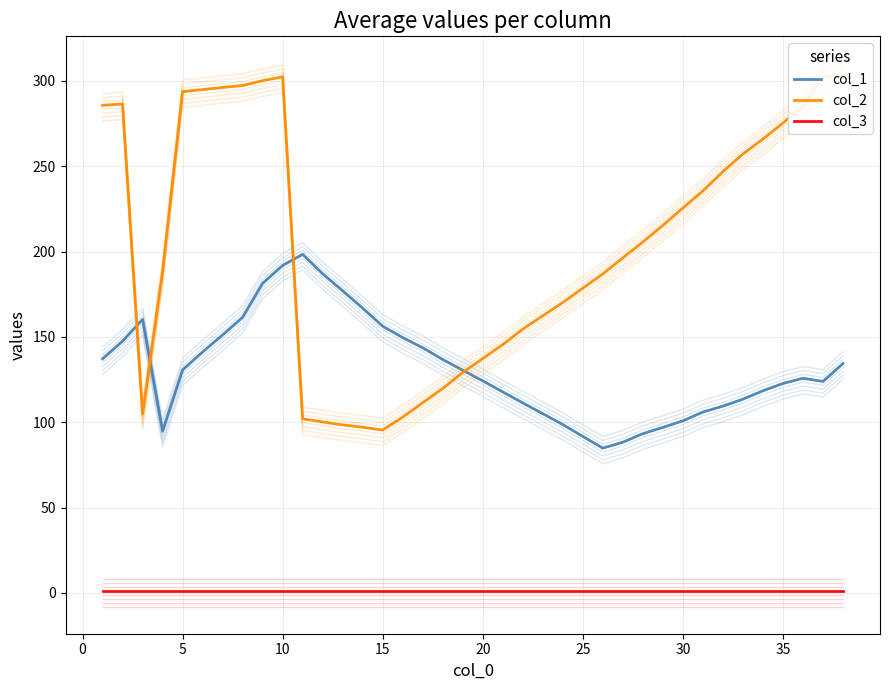

List the series in order of their overall mean, highest first.

col_2, col_1, col_3